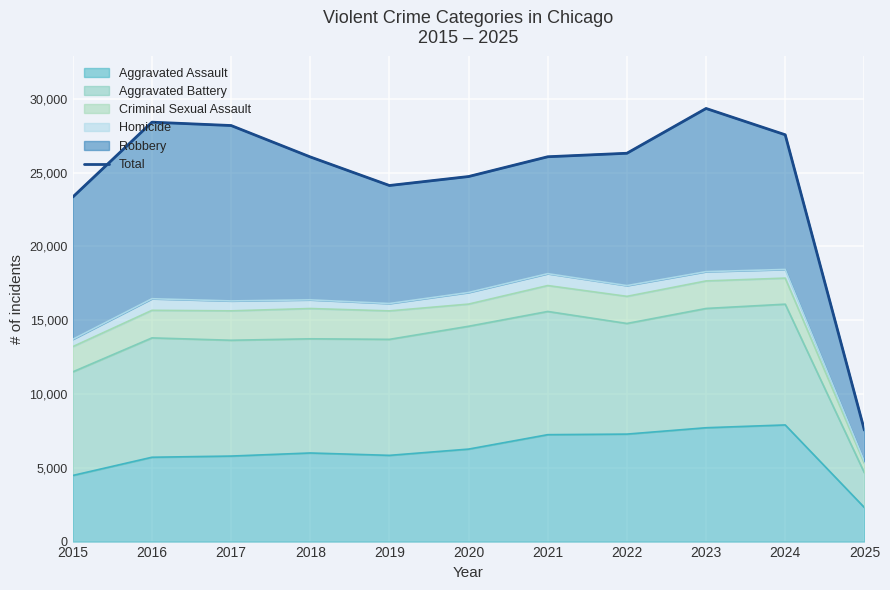

How many values are below 26068?

5